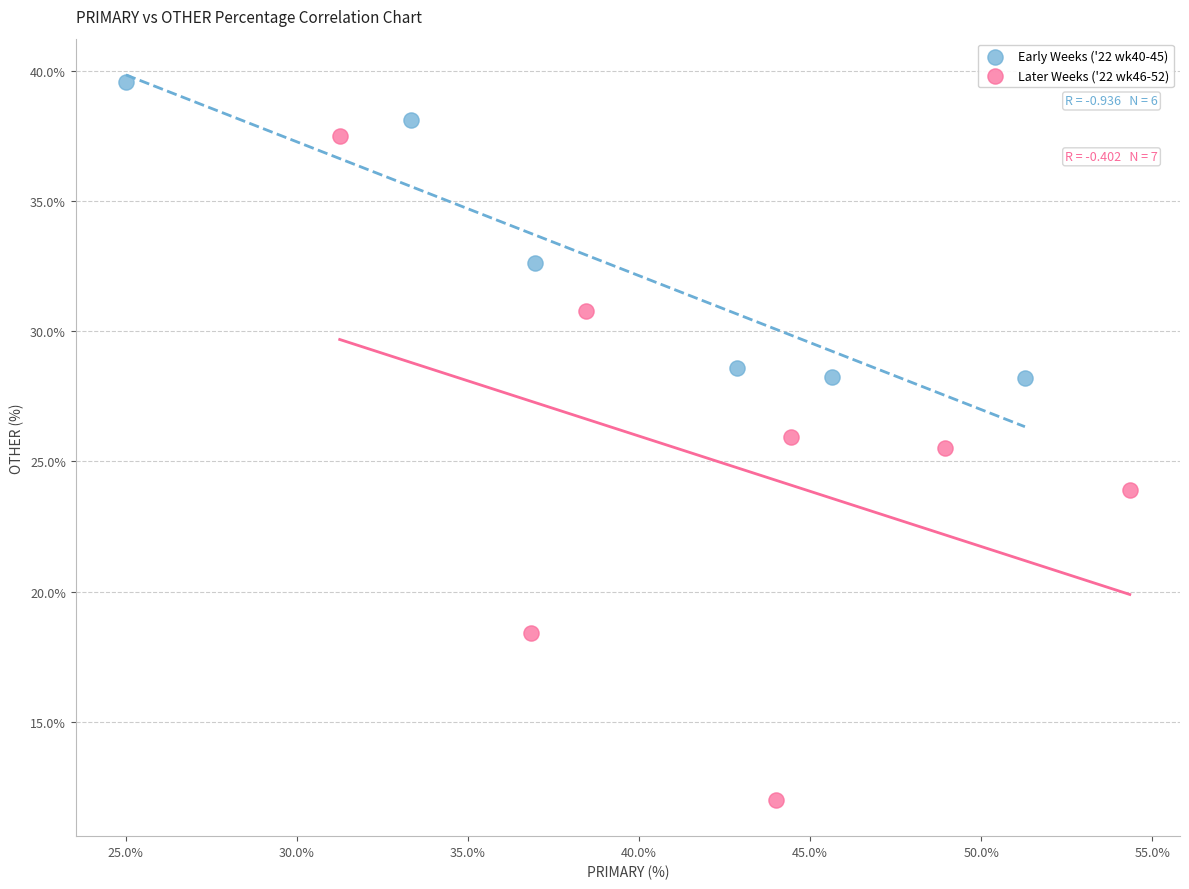

Which series has the largest Y range (max minus min)?

Later Weeks ('22 wk46-52)